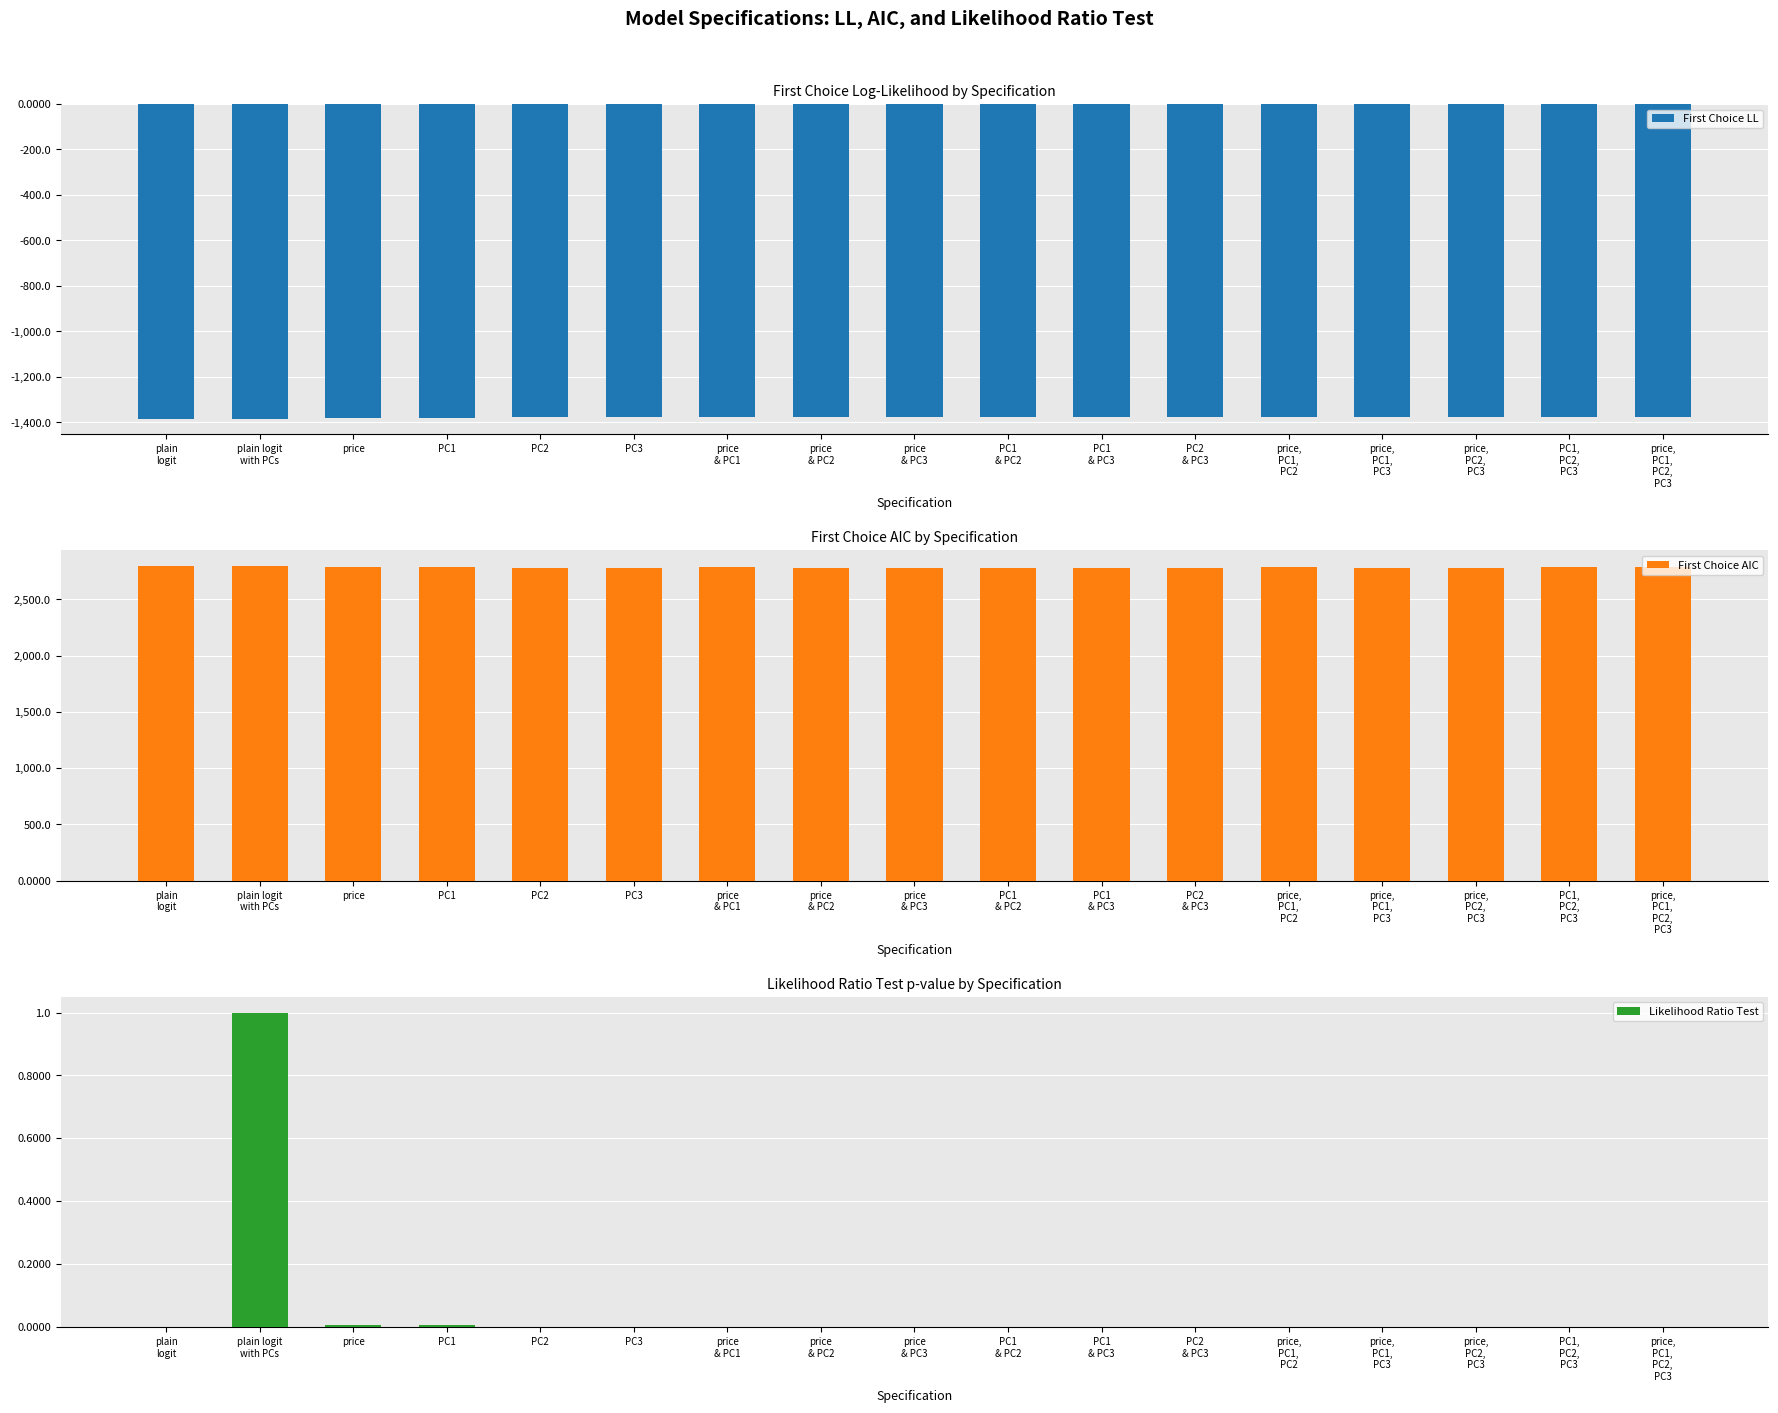

Reading left to right, extract all data points from this chart.

First Choice LL: plain
logit=-1383.4	plain logit
with PCs=-1383.4	price=-1379.7	PC1=-1379.5	PC2=-1376.0	PC3=-1375.2	price
& PC1=-1377.0	price
& PC2=-1376.0	price
& PC3=-1375.2	PC1
& PC2=-1376.0	PC1
& PC3=-1375.2	PC2
& PC3=-1375.2	price,
PC1,
PC2=-1374.6	price,
PC1,
PC3=-1375.2	price,
PC2,
PC3=-1375.2	PC1,
PC2,
PC3=-1375.1	price,
PC1,
PC2,
PC3=-1374.6
First Choice AIC: plain
logit=2796.8	plain logit
with PCs=2796.8	price=2791.4	PC1=2791.0	PC2=2783.9	PC3=2782.3	price
& PC1=2788.0	price
& PC2=2783.9	price
& PC3=2782.3	PC1
& PC2=2783.9	PC1
& PC3=2782.3	PC2
& PC3=2782.3	price,
PC1,
PC2=2785.2	price,
PC1,
PC3=2782.3	price,
PC2,
PC3=2782.3	PC1,
PC2,
PC3=2786.3	price,
PC1,
PC2,
PC3=2785.2
Likelihood Ratio Test: plain
logit=0.0	plain logit
with PCs=1.0	price=0.0	PC1=0.0	PC2=0.0	PC3=0.0	price
& PC1=0.0	price
& PC2=0.0	price
& PC3=0.0	PC1
& PC2=0.0	PC1
& PC3=0.0	PC2
& PC3=0.0	price,
PC1,
PC2=0.0	price,
PC1,
PC3=0.0	price,
PC2,
PC3=0.0	PC1,
PC2,
PC3=0.0	price,
PC1,
PC2,
PC3=0.0